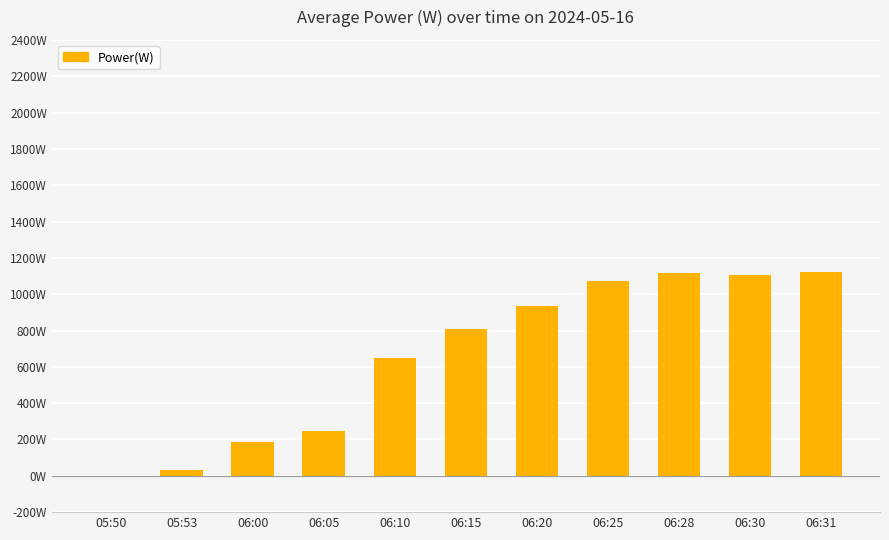

How many data points are above 808?

5